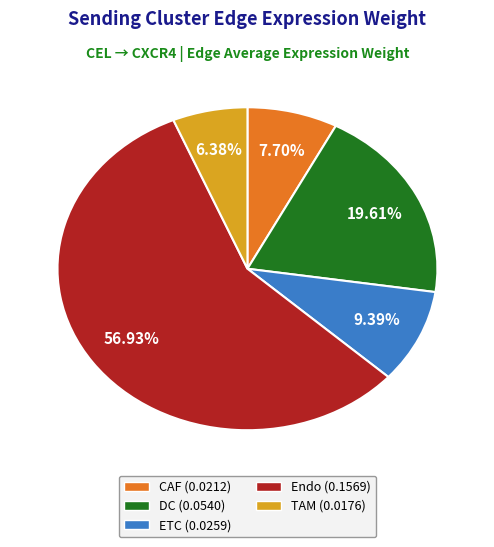

Is there any slice that represents more than half of the pie?

Yes